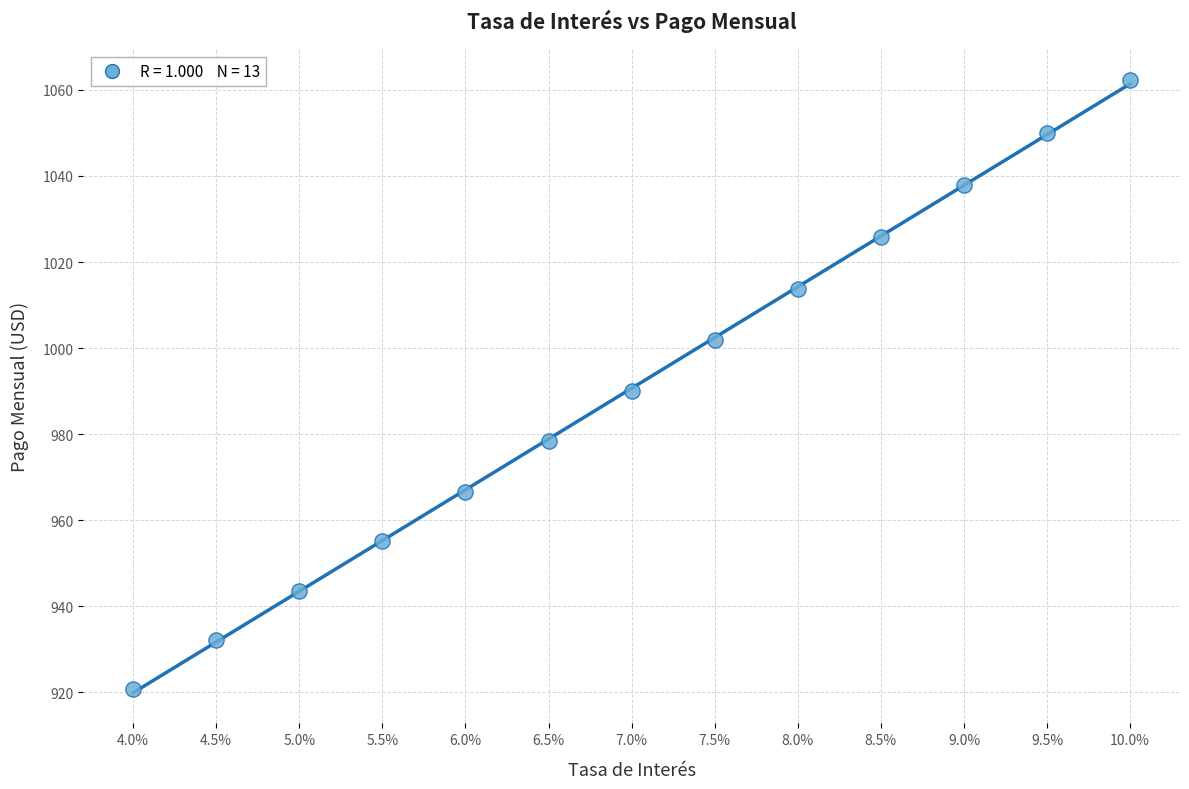

What is the range of Y values (max minus min)?

141.5